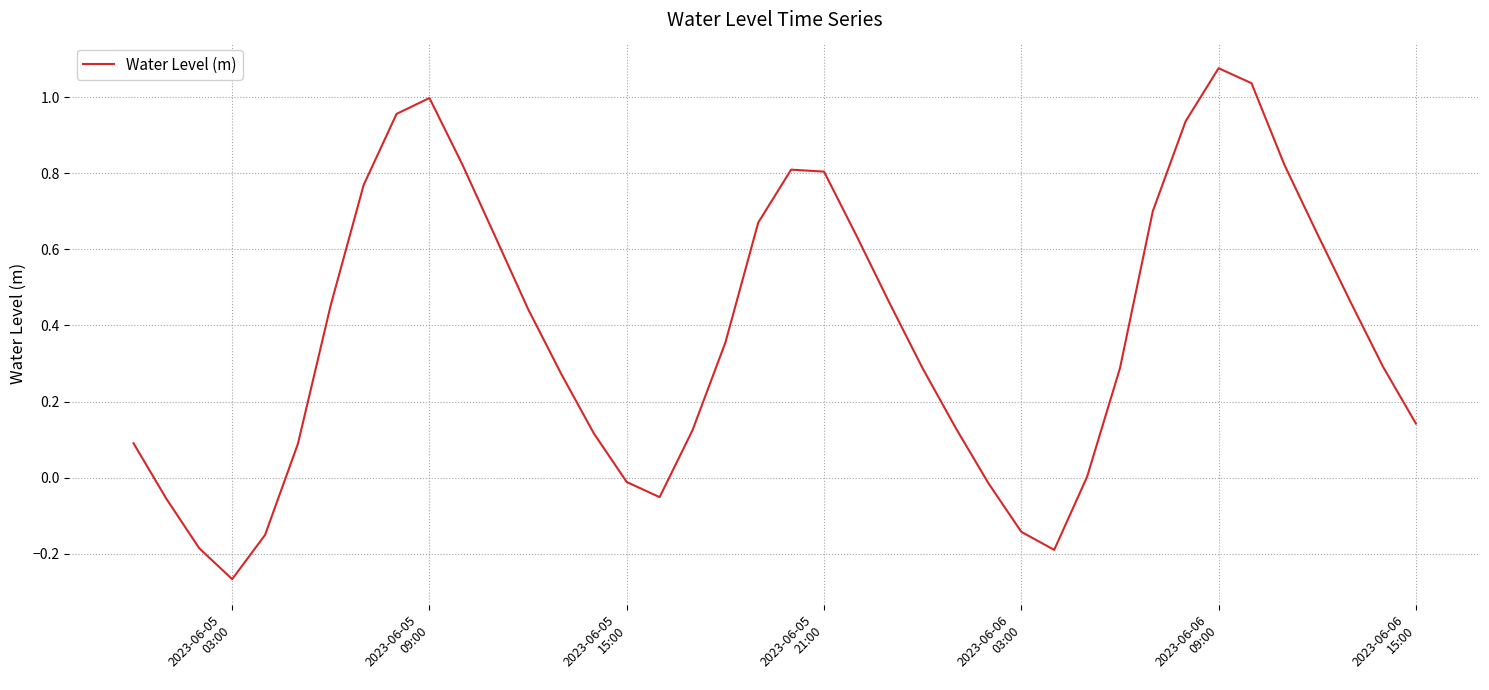

At which category does the data reach its first local peak?

2023-06-05
09:00